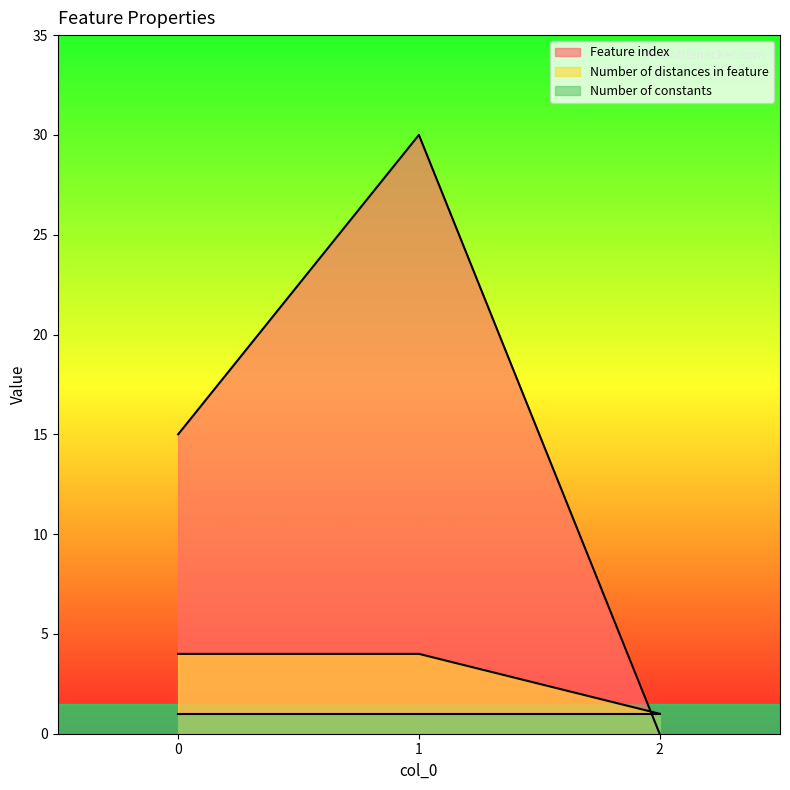

Is it true that Number of distances in feature equals 4 at 1?

True